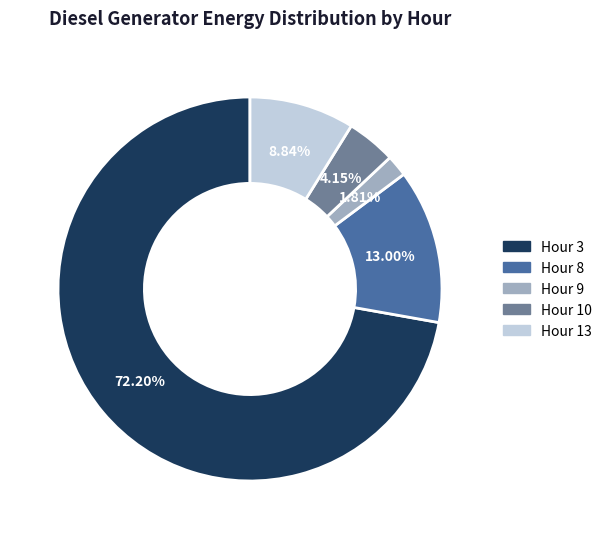

Which slice represents more than half of the pie?

Hour 3